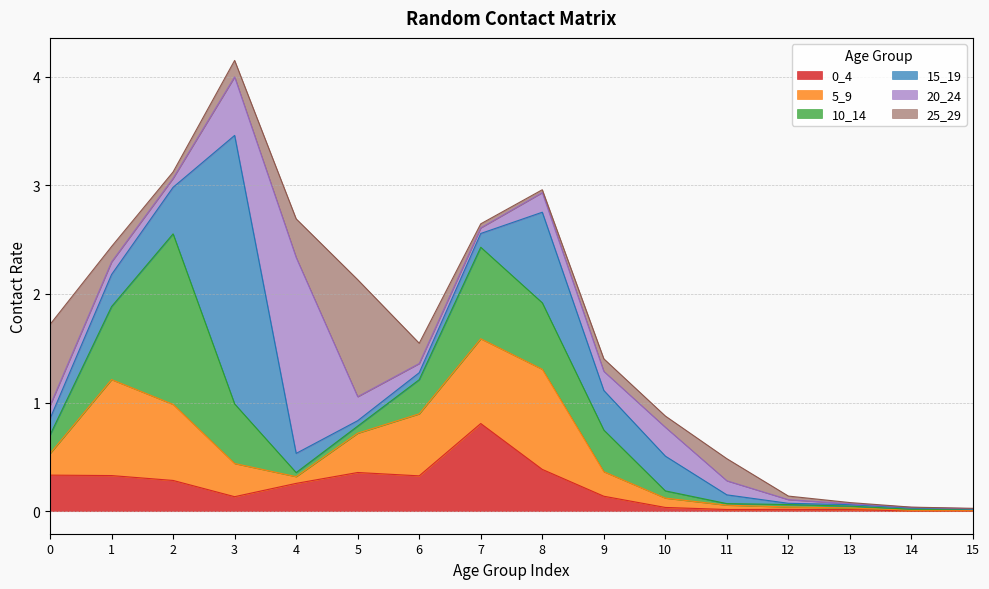

Between 14 and 5, which is larger?

5